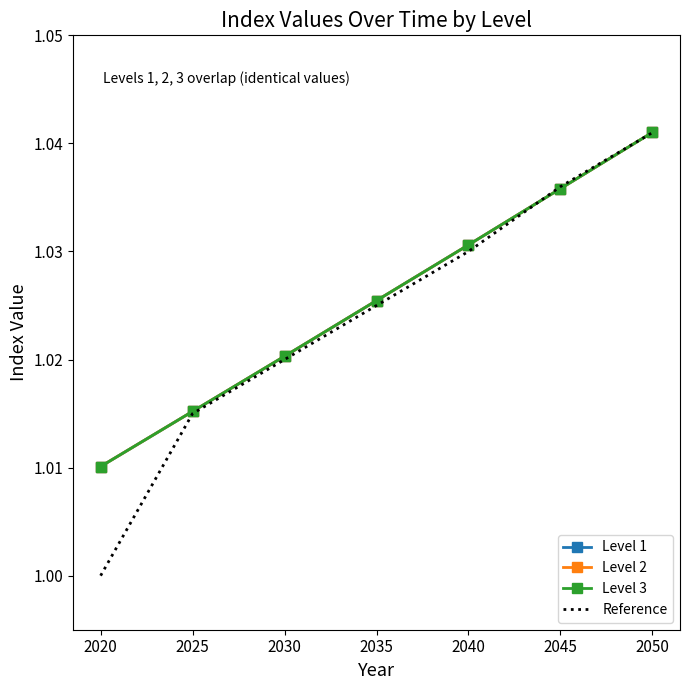

Which series has the largest total across all categories?

Level 1